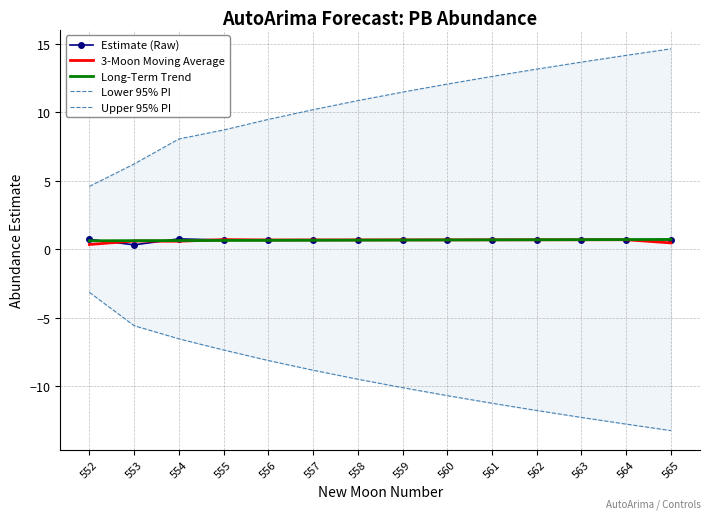

Is the value of Long-Term Trend at 557 greater than the value of Upper 95% PI at 565?

No